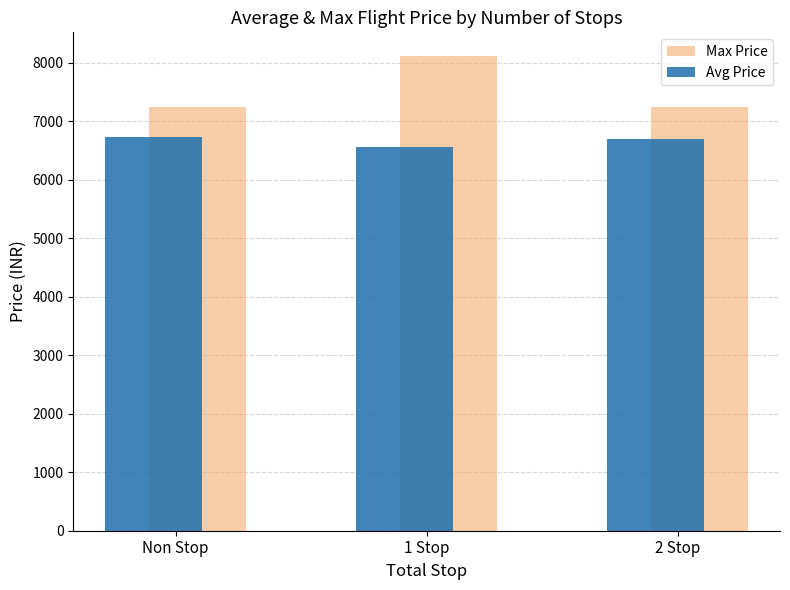

What position from the right is 2 Stop?

1